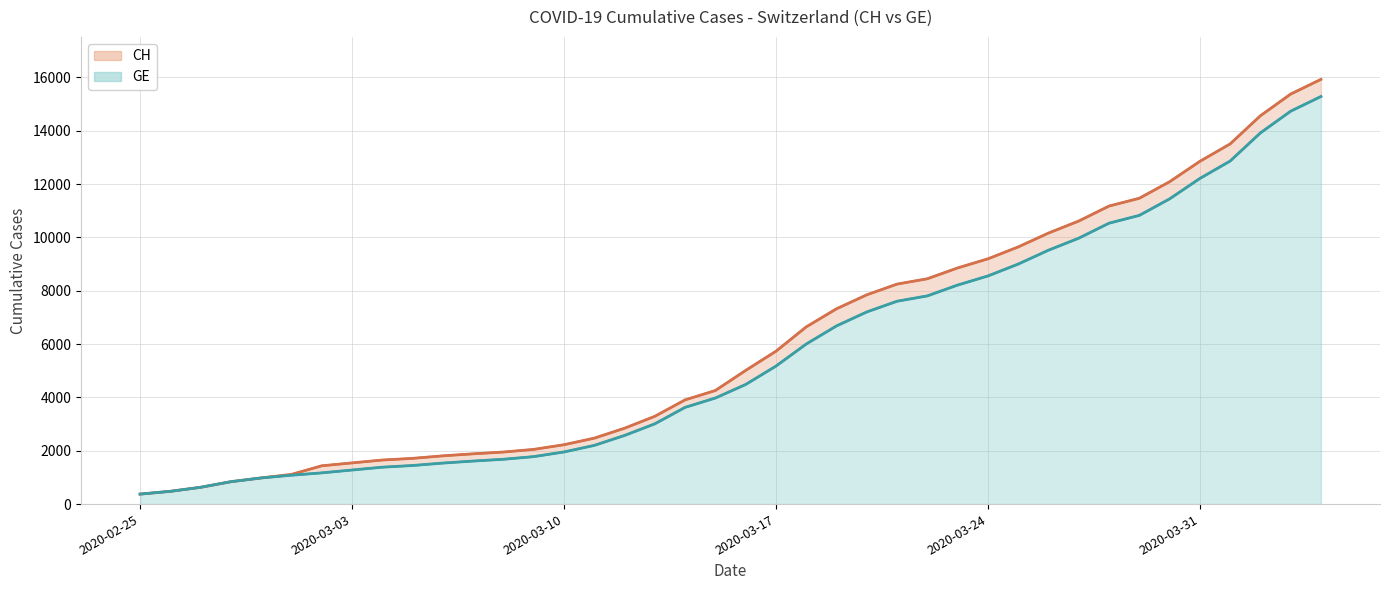

What is the maximum value for GE?

15284